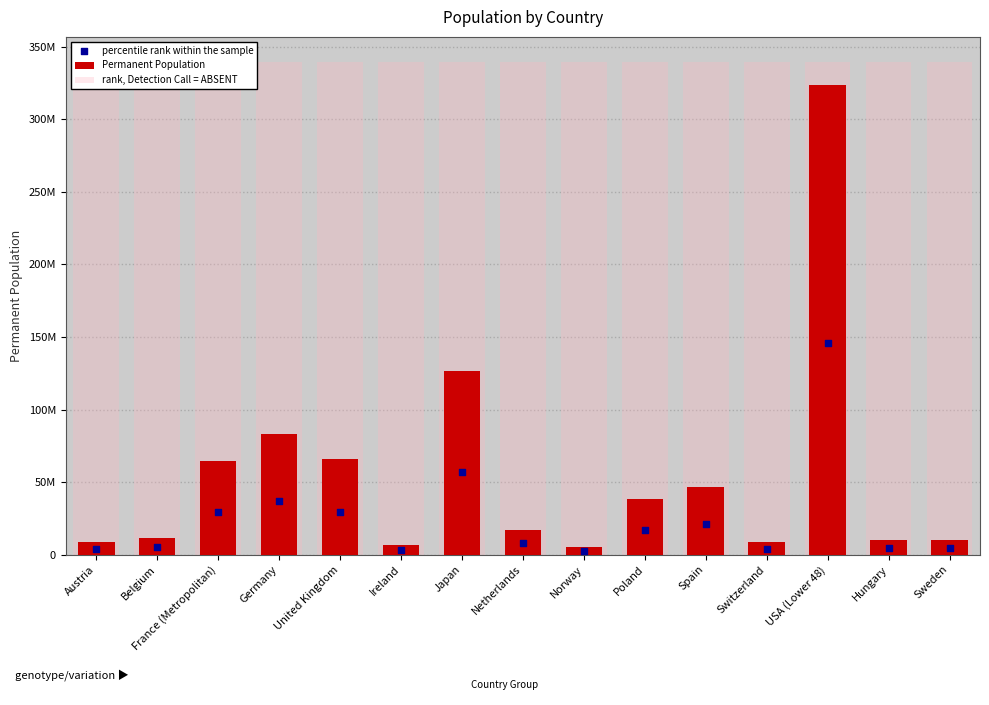

What is the total value across all series at France (Metropolitan)?

433581763.4